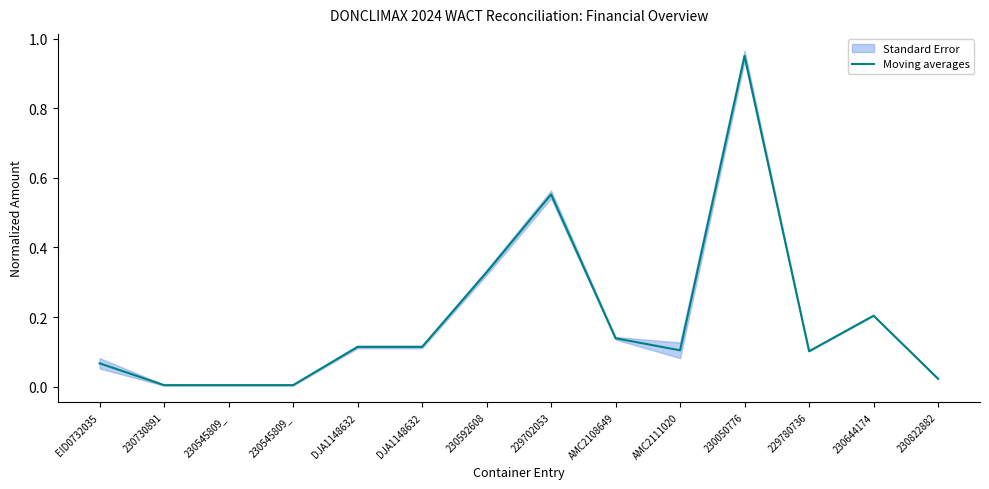

The value at 230050776 is 1.0. True or false?

True